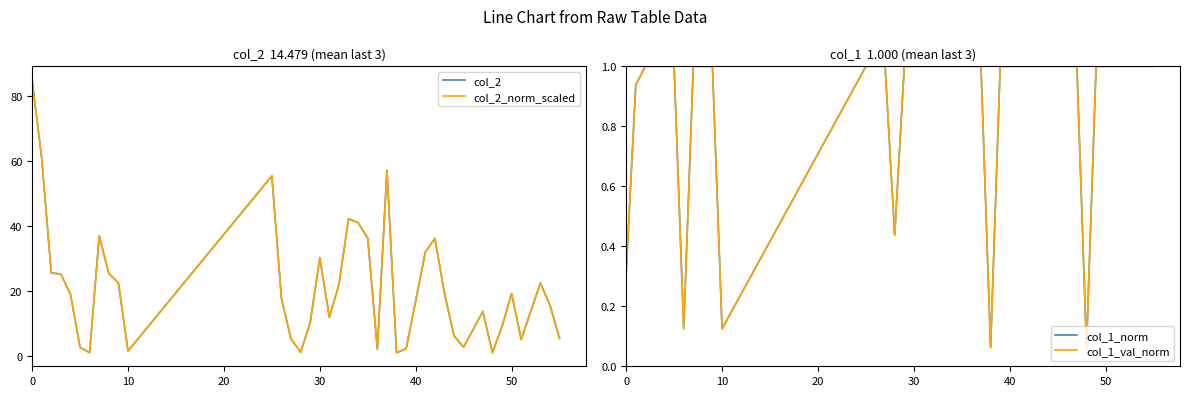

True or false: col_2_norm_scaled and col_2 cross at least once.

False